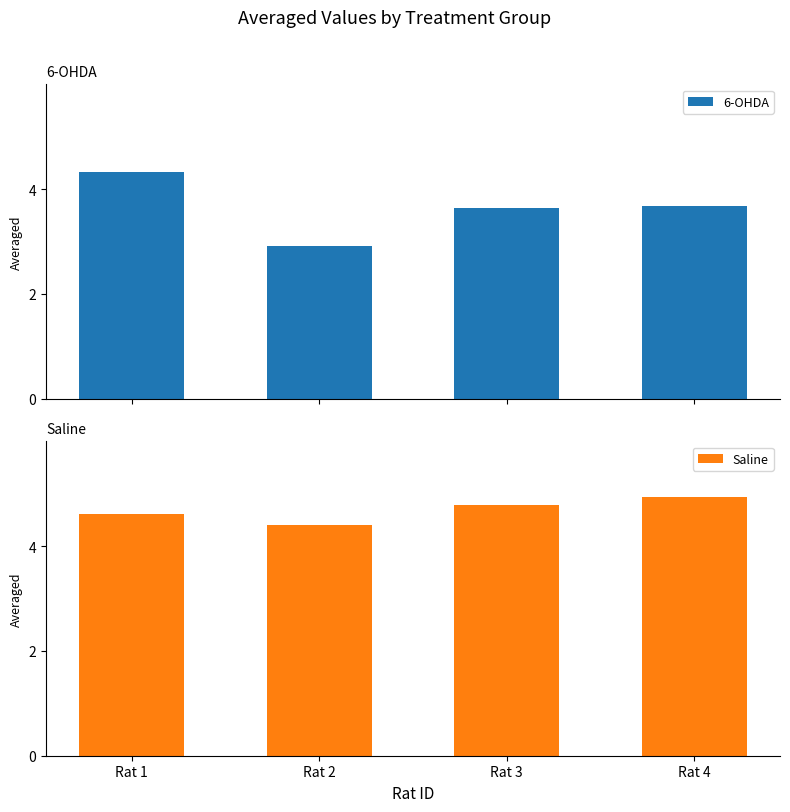

Rank the series by their maximum value, from highest to lowest.

Saline, 6-OHDA